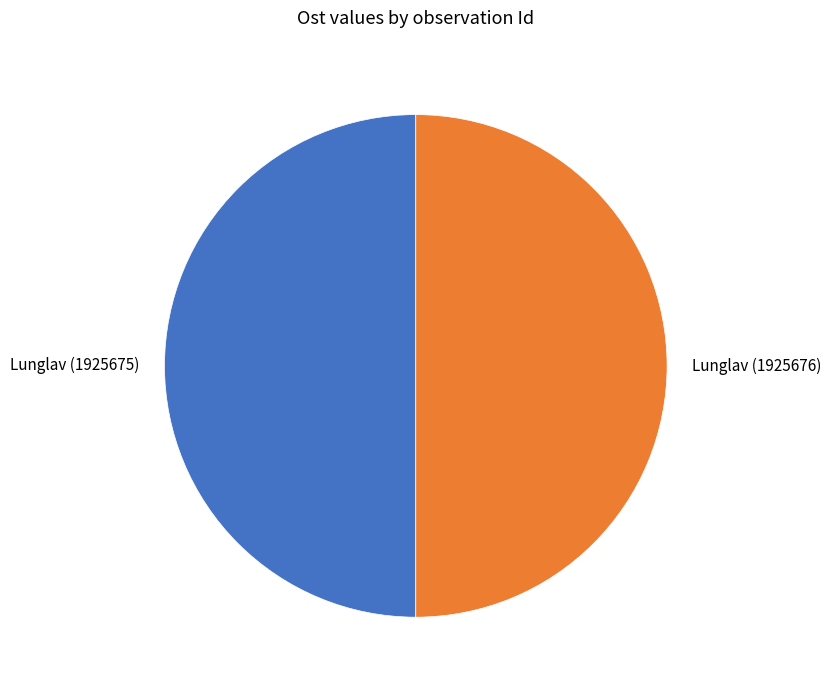

What is the ratio of the value at Lunglav (1925675) to the value at Lunglav (1925676)?

1.0